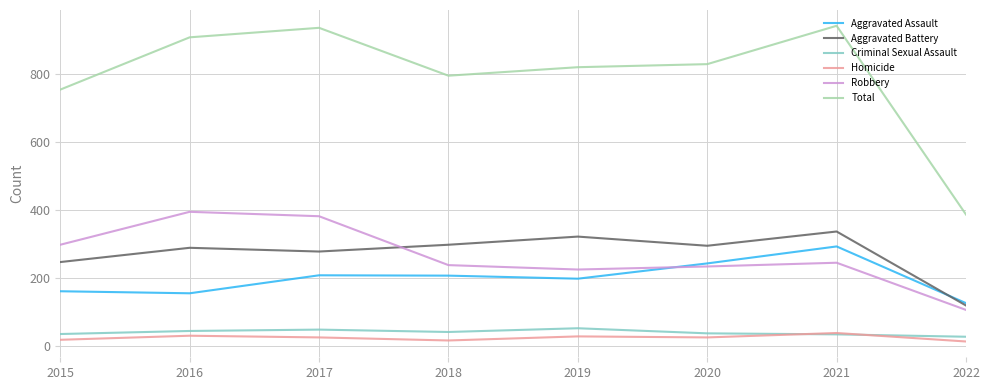

Where is the first local maximum for Aggravated Battery?

2016